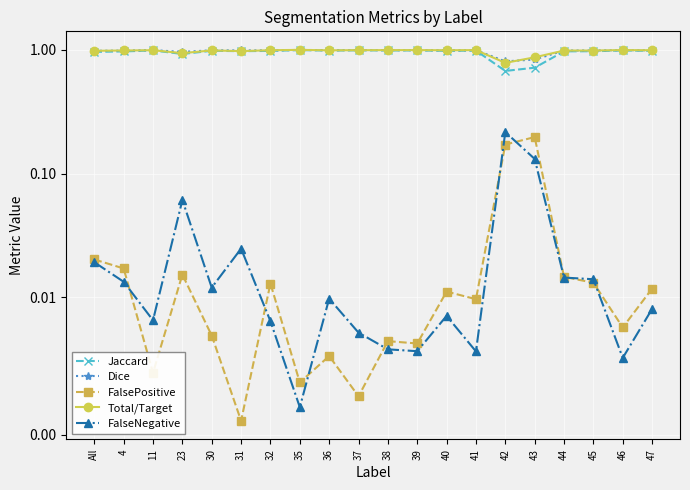

Reading left to right, list all the values displayed in this chart.

Jaccard: 1.0	1.0	1.0	0.9	1.0	1.0	1.0	1.0	1.0	1.0	1.0	1.0	1.0	1.0	0.7	0.7	1.0	1.0	1.0	1.0
Dice: 1.0	1.0	1.0	1.0	1.0	1.0	1.0	1.0	1.0	1.0	1.0	1.0	1.0	1.0	0.8	0.8	1.0	1.0	1.0	1.0
FalsePositive: 0.0	0.0	0.0	0.0	0.0	0.0	0.0	0.0	0.0	0.0	0.0	0.0	0.0	0.0	0.2	0.2	0.0	0.0	0.0	0.0
Total/Target: 1.0	1.0	1.0	0.9	1.0	1.0	1.0	1.0	1.0	1.0	1.0	1.0	1.0	1.0	0.8	0.9	1.0	1.0	1.0	1.0
FalseNegative: 0.0	0.0	0.0	0.1	0.0	0.0	0.0	0.0	0.0	0.0	0.0	0.0	0.0	0.0	0.2	0.1	0.0	0.0	0.0	0.0